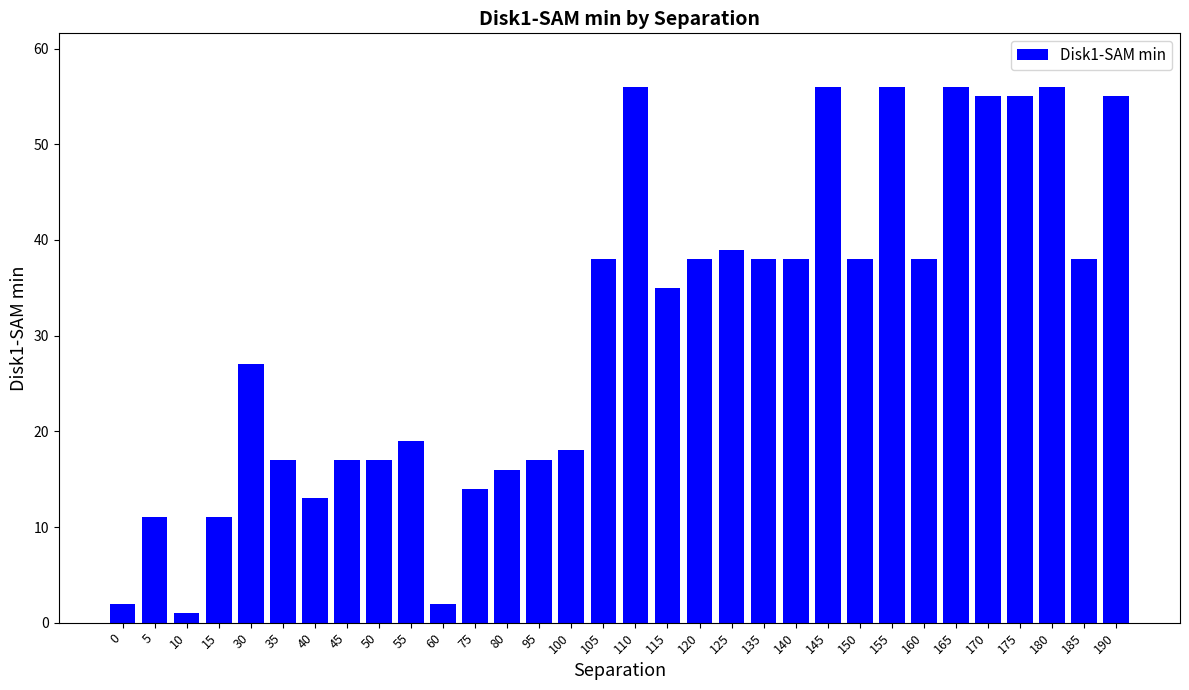

What is the maximum value shown in the chart?

56